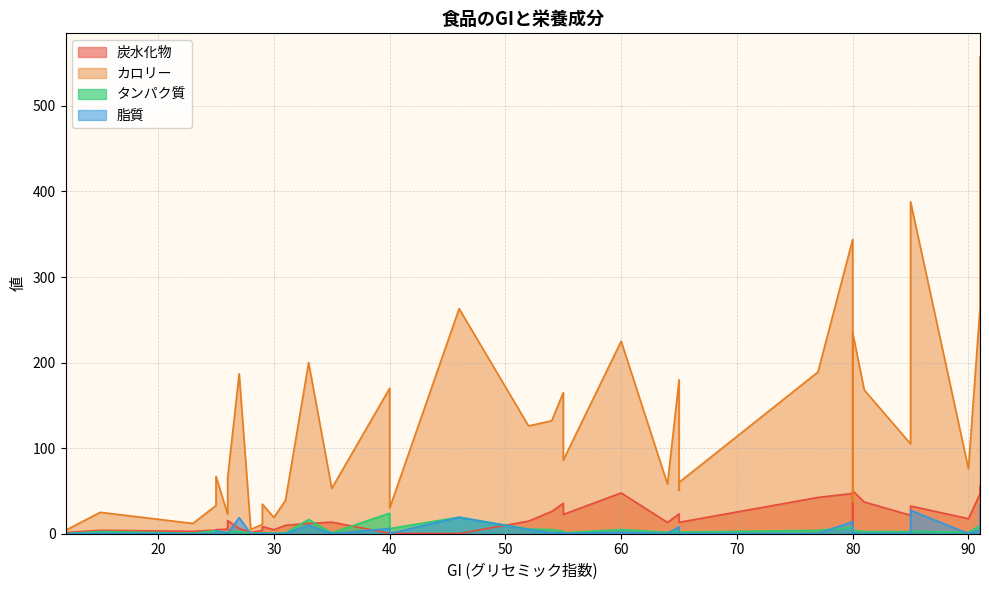

The value of 脂質 at アボガド is 27.8. True or false?

False